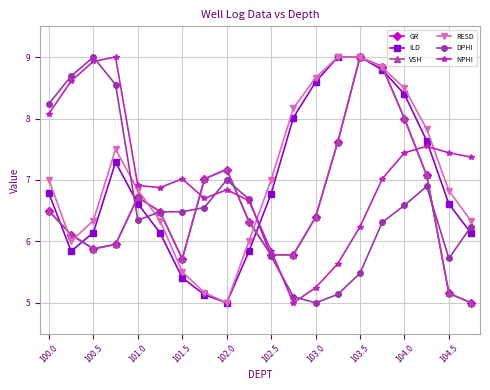

What is the minimum value for RESD?

5.0